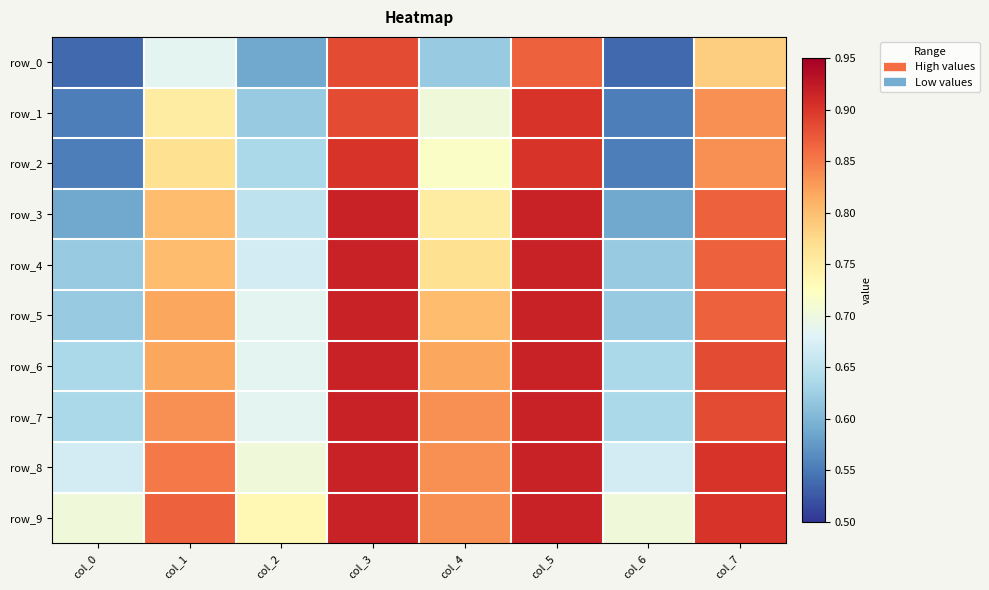

Which category has the highest value in the row_1 series?

col_5